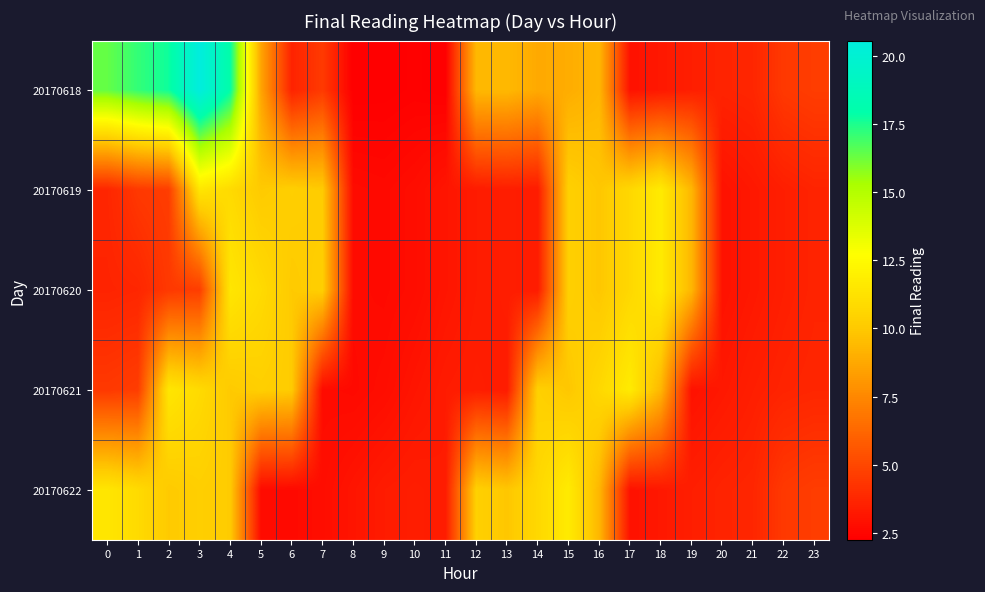

What is the smallest value displayed?

2.3